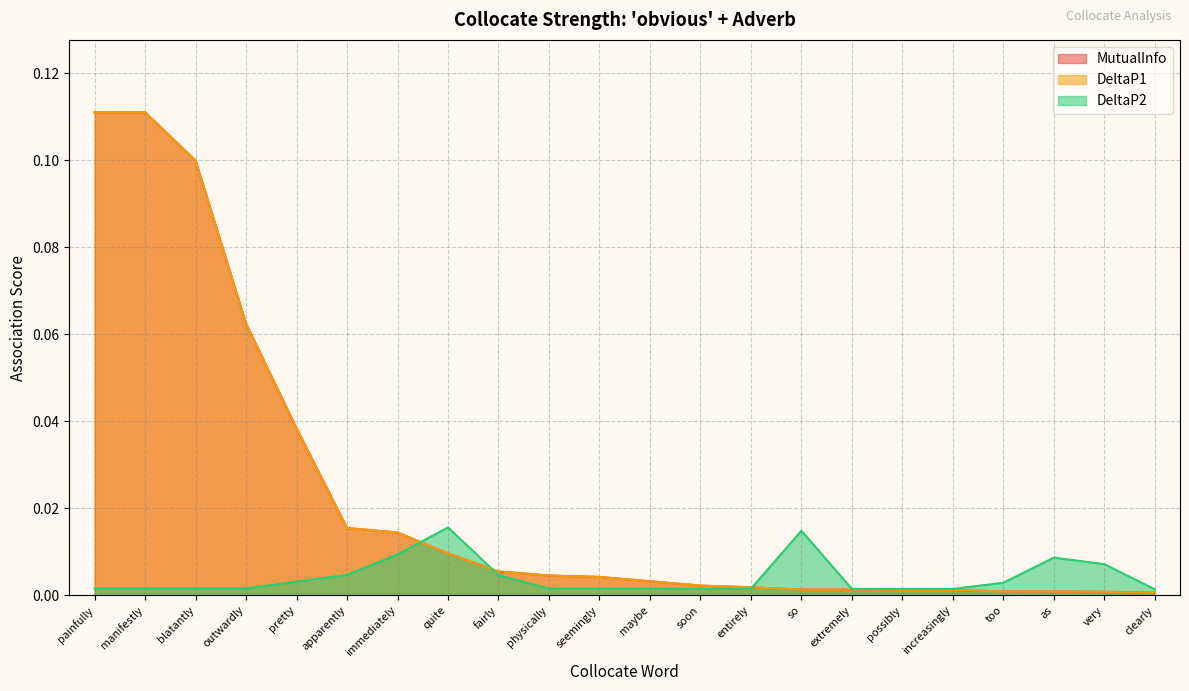

List the labels in order of DeltaP2 value, smallest first.

clearly, increasingly, possibly, extremely, entirely, soon, maybe, seemingly, physically, outwardly, blatantly, painfully, manifestly, too, pretty, fairly, apparently, very, as, immediately, so, quite